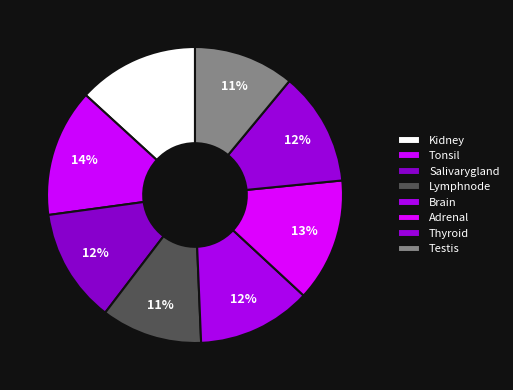

To the nearest percent, what is the difference between the largest and smallest slice percentages?

3%